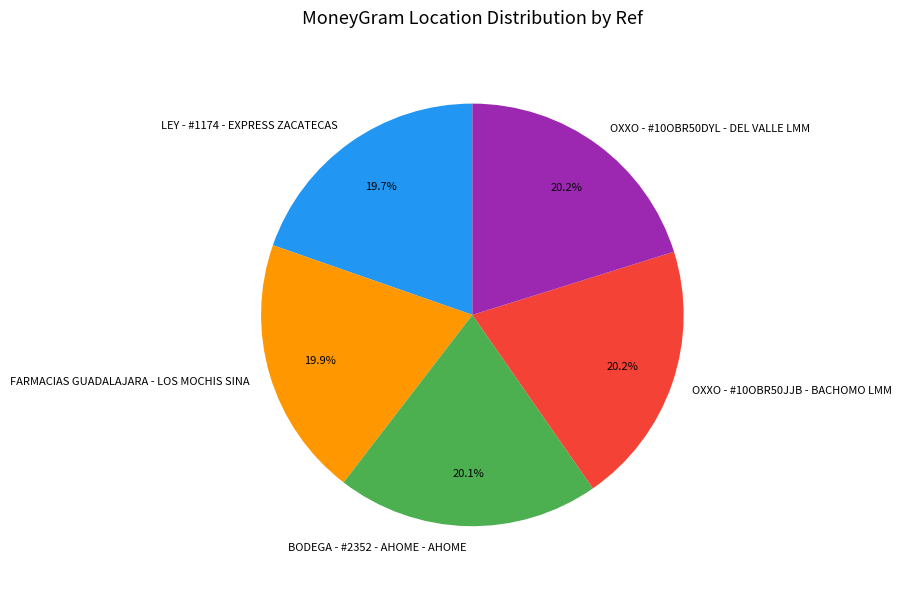

Is there any slice that represents more than half of the pie?

No